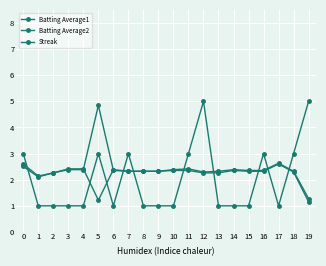

Reading right to left, extract all data points from this chart.

Batting Average1: 1.3	2.3	2.6	2.4	2.4	2.4	2.3	2.3	2.4	2.4	2.3	2.3	2.3	2.4	1.2	2.4	2.4	2.3	2.1	2.6
Batting Average2: 1.2	2.3	2.6	2.3	2.3	2.4	2.3	2.3	2.4	2.4	2.3	2.3	2.3	2.4	4.8	2.4	2.4	2.3	2.1	2.5
Streak: 5.0	3.0	1.0	3.0	1.0	1.0	1.0	5.0	3.0	1.0	1.0	1.0	3.0	1.0	3.0	1.0	1.0	1.0	1.0	3.0